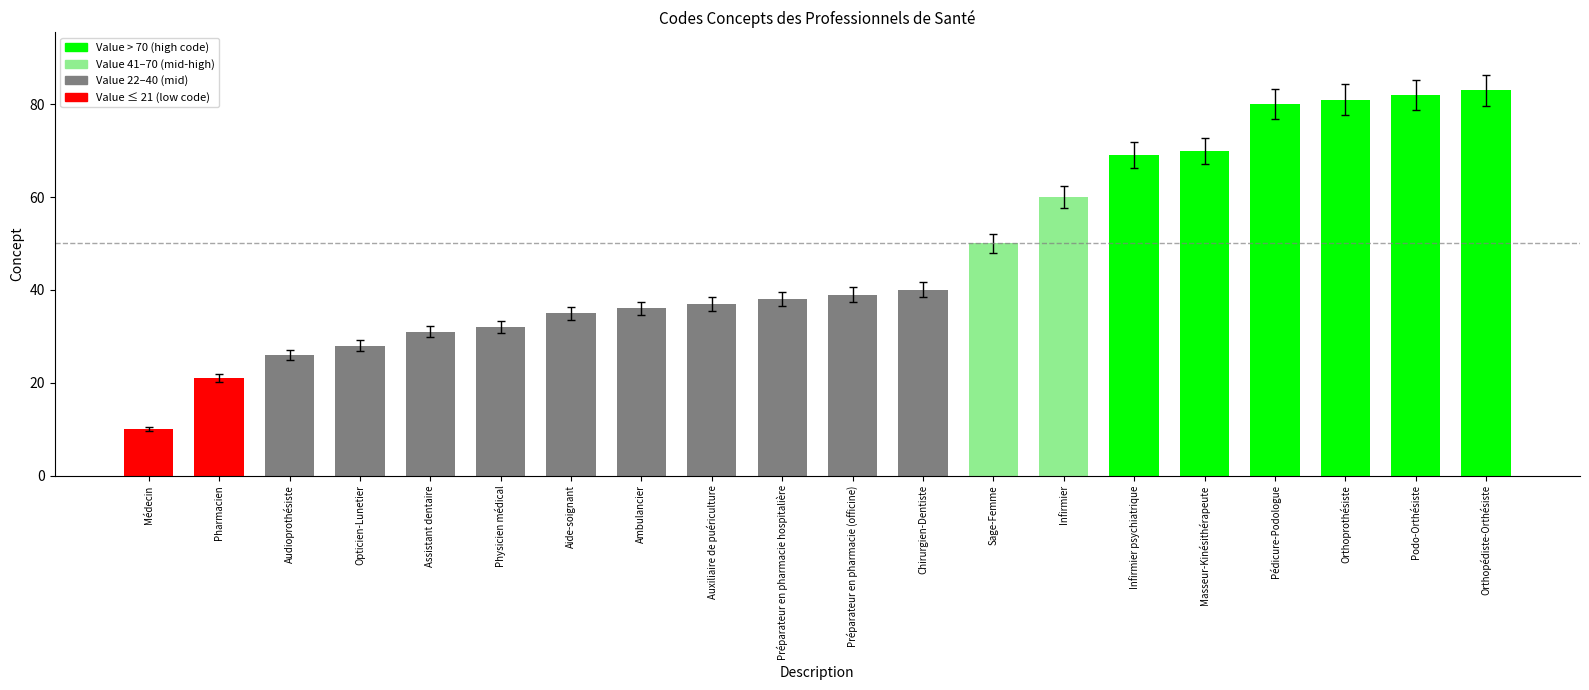

Is it true that the value at Auxiliaire de puériculture is 49?

False